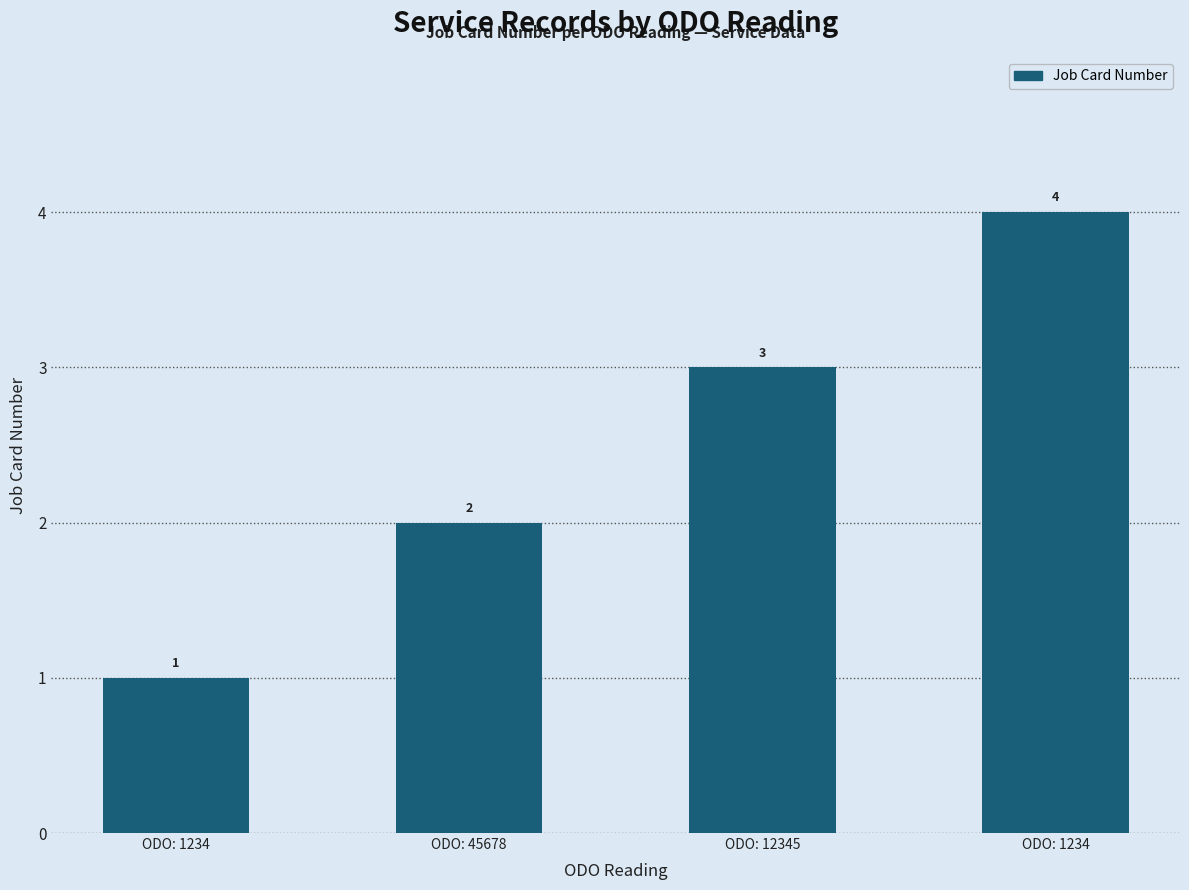

How many series are shown in this chart?

1